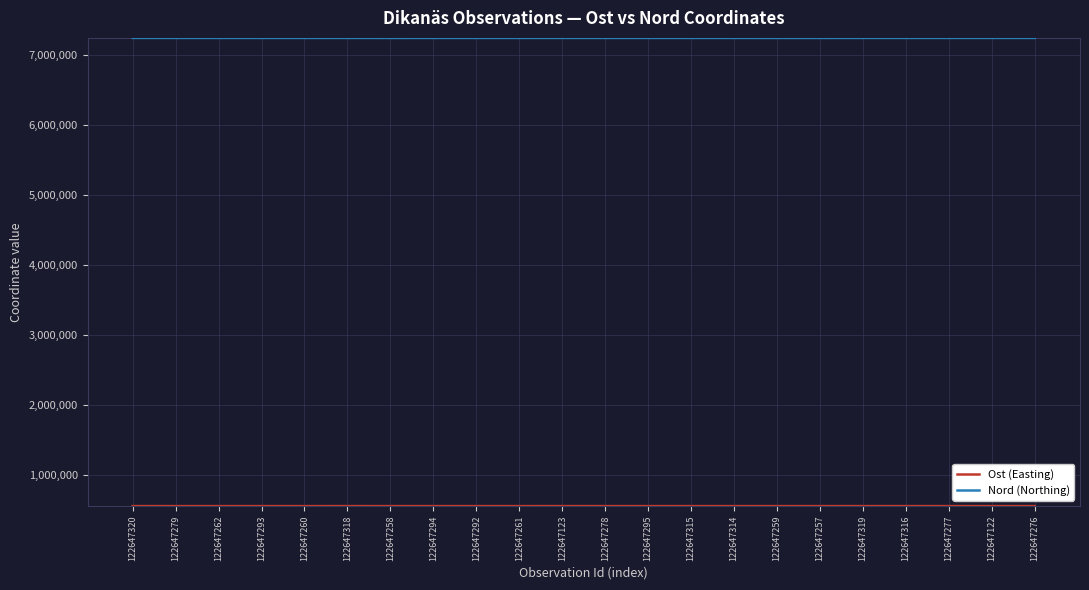

True or false: Nord (Northing) has a value of 7246322 at 122647261.

True